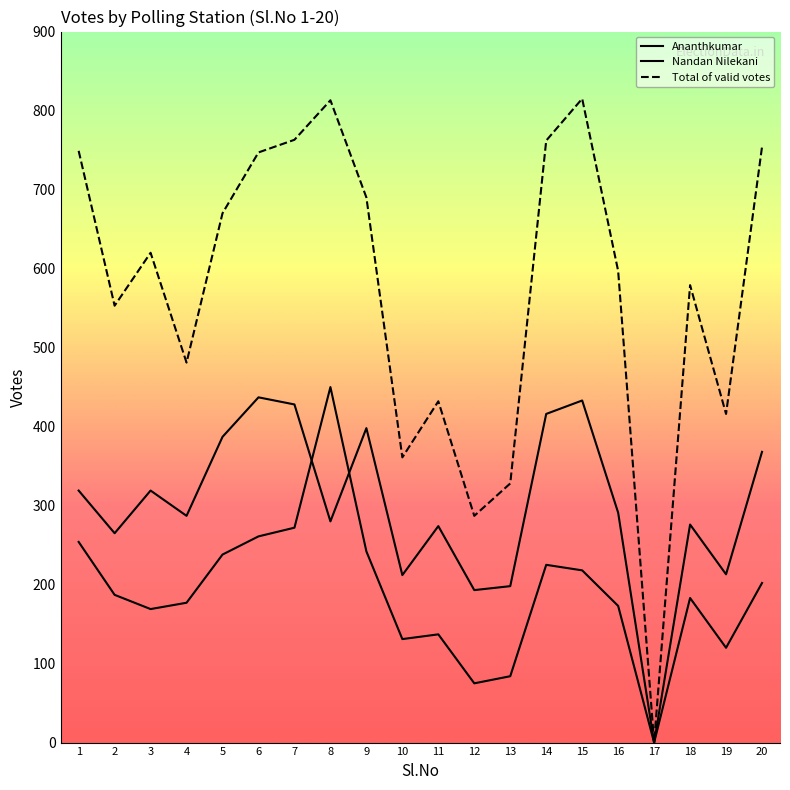

Does the chart have visible grid lines?

No